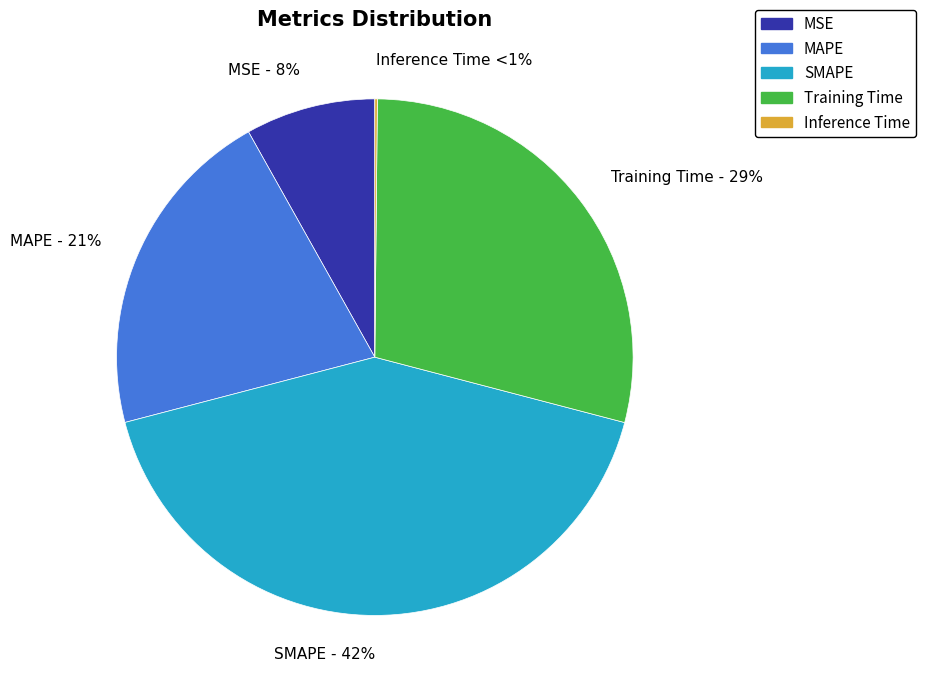

True or false: MSE accounts for 1% of the total.

False